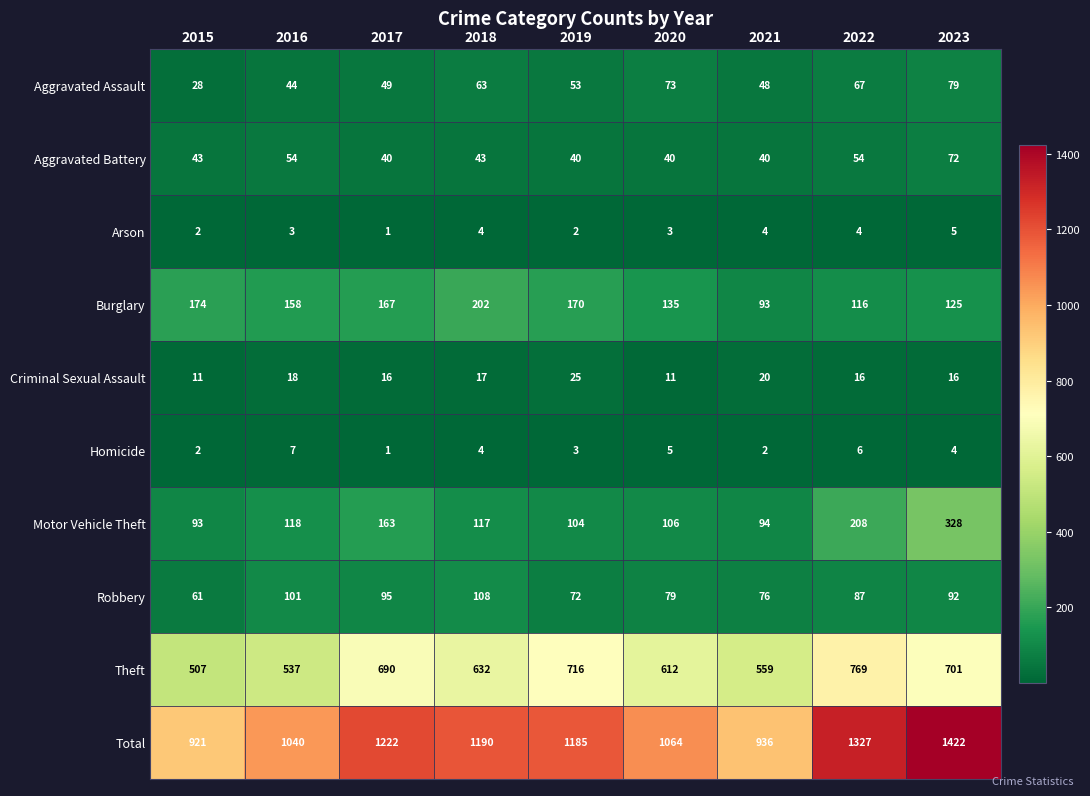

At which category is the sum across all series the highest?

2023